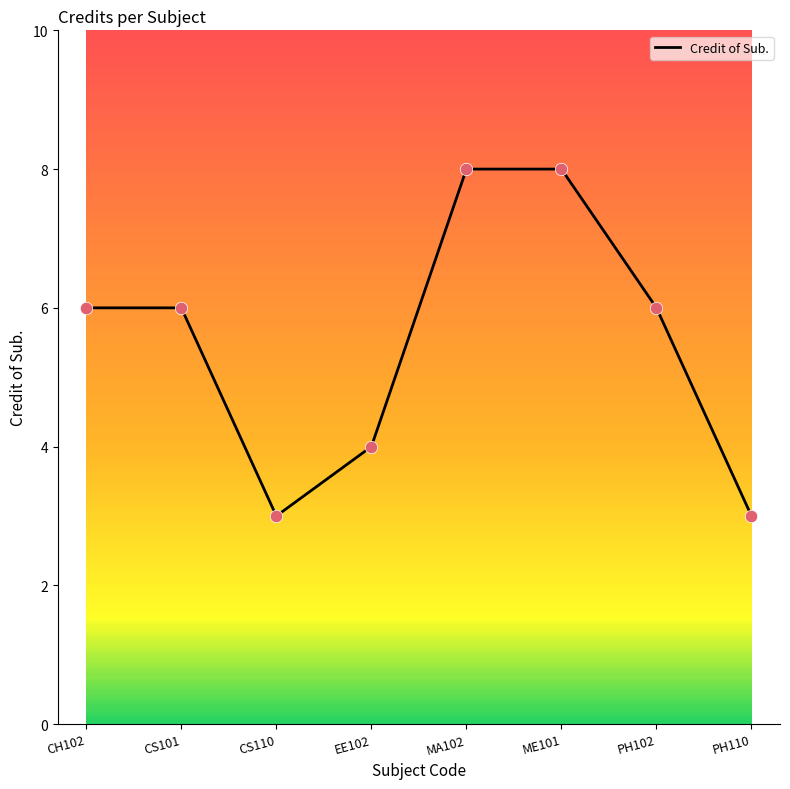

Between PH102 and ME101, which is larger?

ME101